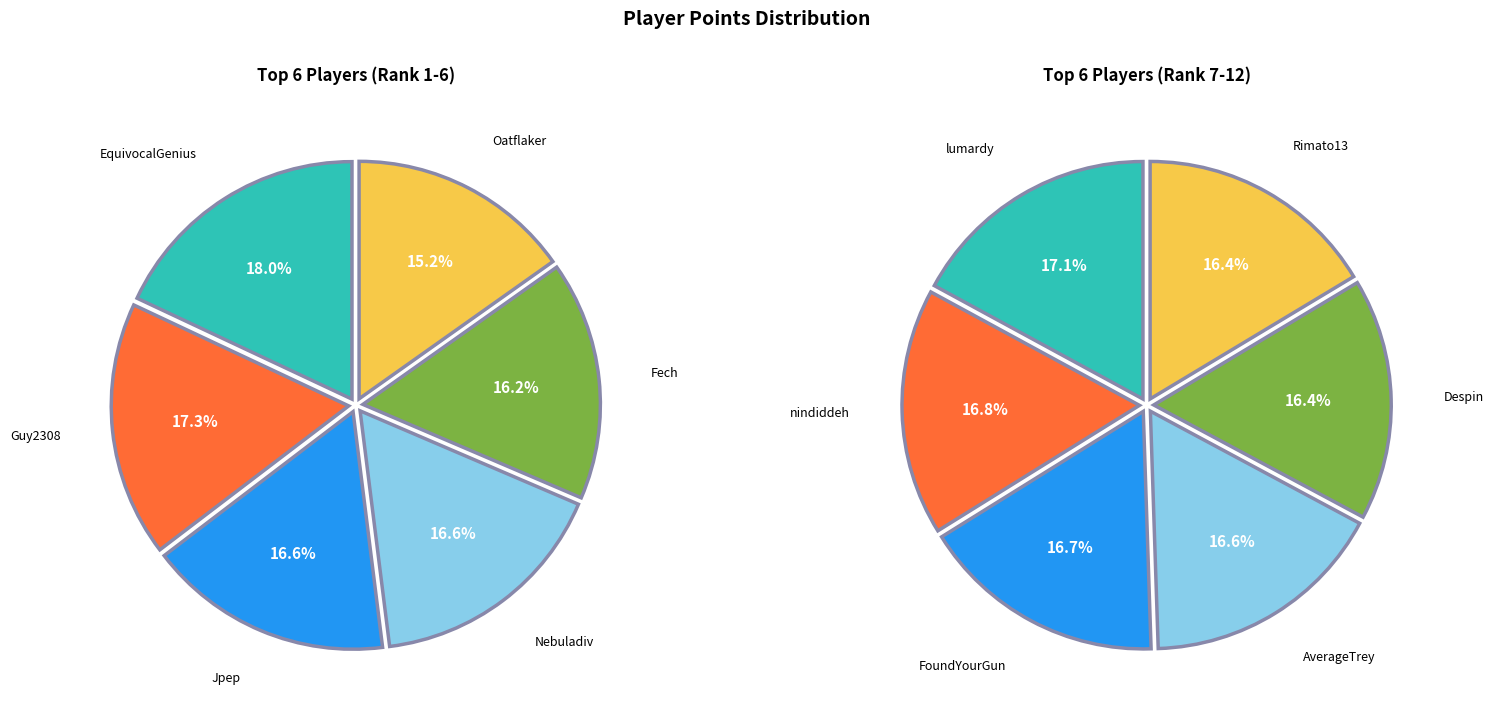

To the nearest percent, what is the difference between the EquivocalGenius and Nebuladiv slice percentages?

1%